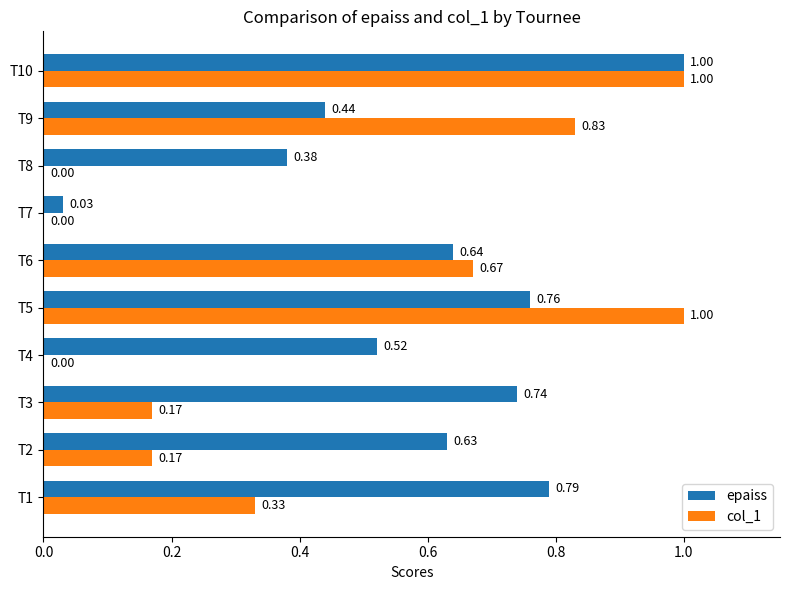

At which category is the sum across all series the highest?

T10